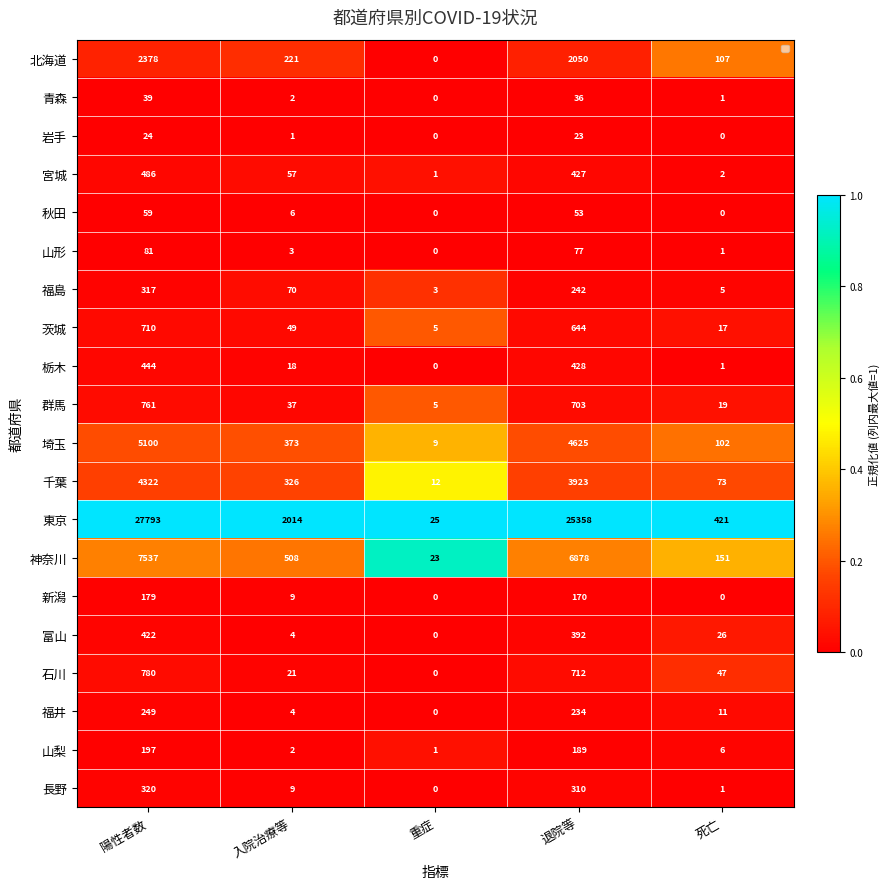

Is the value of 茨城 at 退院等 greater than the value of 千葉 at 陽性者数?

No